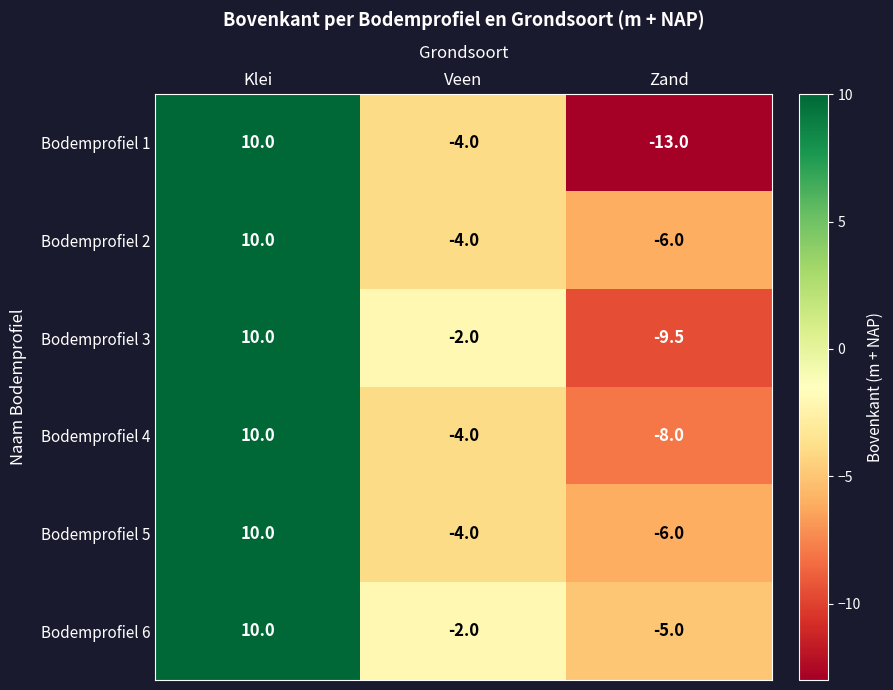

How many positive values does the Bodemprofiel 2 series have?

1